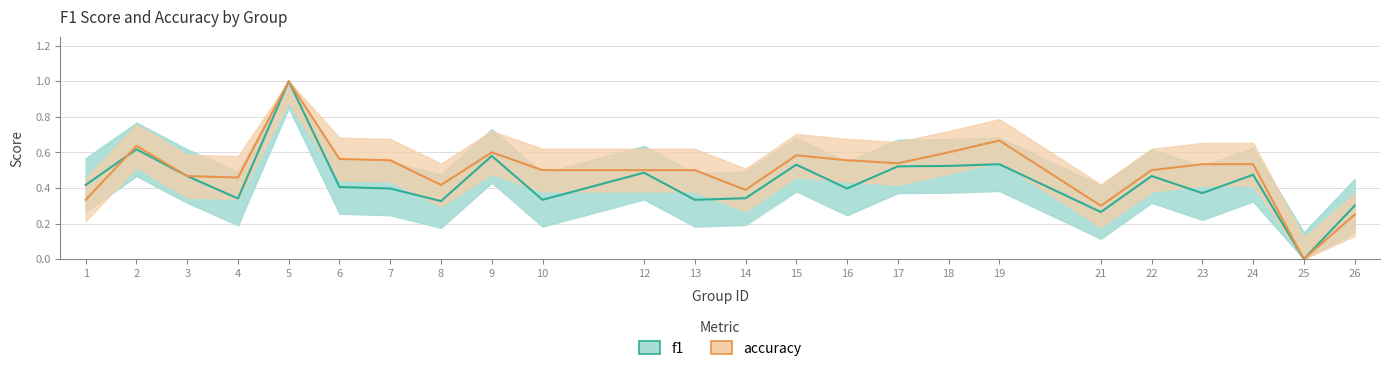

At 8, list the series in order from largest to smallest.

accuracy, f1